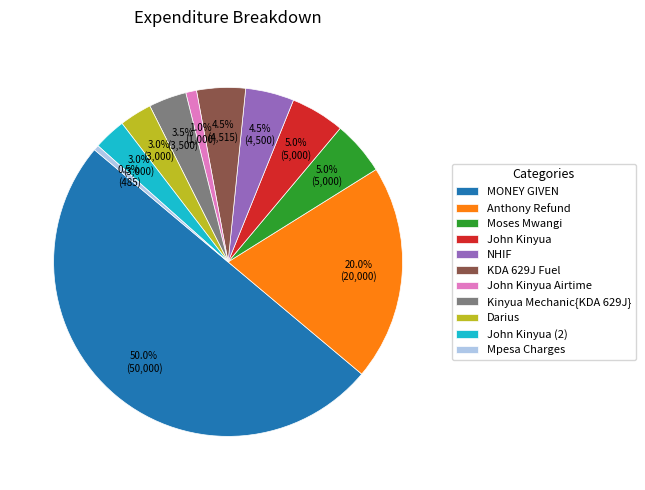

Which slice is the smallest?

Mpesa Charges